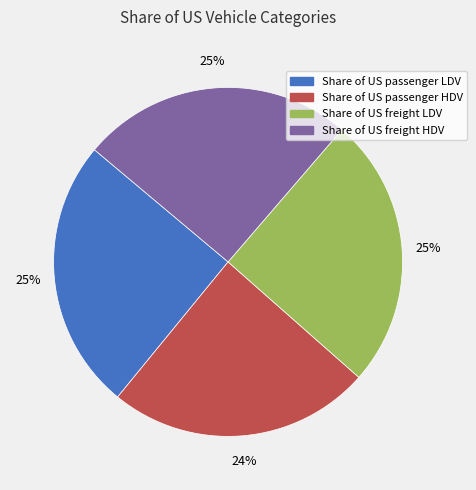

Is it true that Share of US freight LDV is 37% of the pie?

False